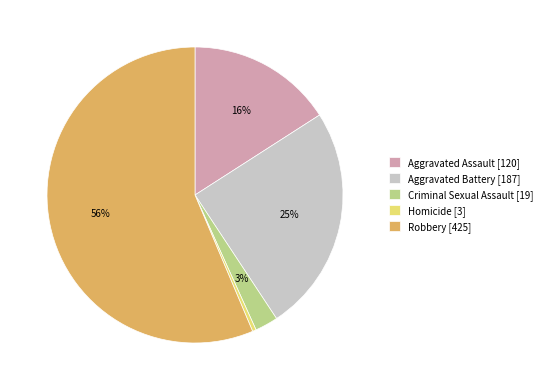

Between Criminal Sexual Assault and Aggravated Assault, which is larger?

Aggravated Assault